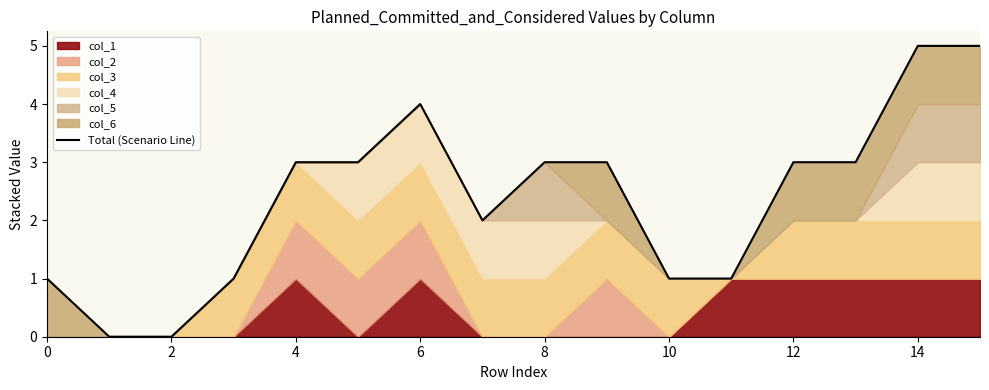

The chart shows a value of 5 at 10. True or false?

False